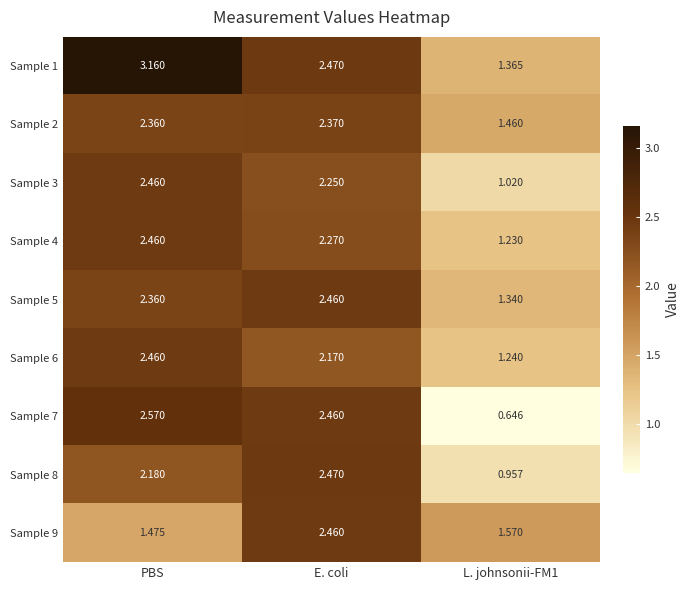

At which category does the chart reach its peak across all series?

PBS